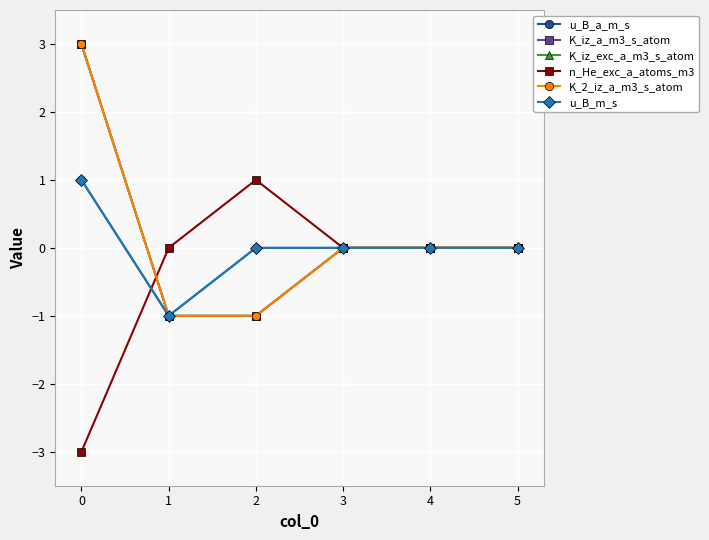

Reading left to right, transcribe all the data shown in this chart.

u_B_a_m_s: 1	-1	0	0	0	0
K_iz_a_m3_s_atom: 3	-1	-1	0	0	0
K_iz_exc_a_m3_s_atom: 3	-1	-1	0	0	0
n_He_exc_a_atoms_m3: -3	0	1	0	0	0
K_2_iz_a_m3_s_atom: 3	-1	-1	0	0	0
u_B_m_s: 1	-1	0	0	0	0